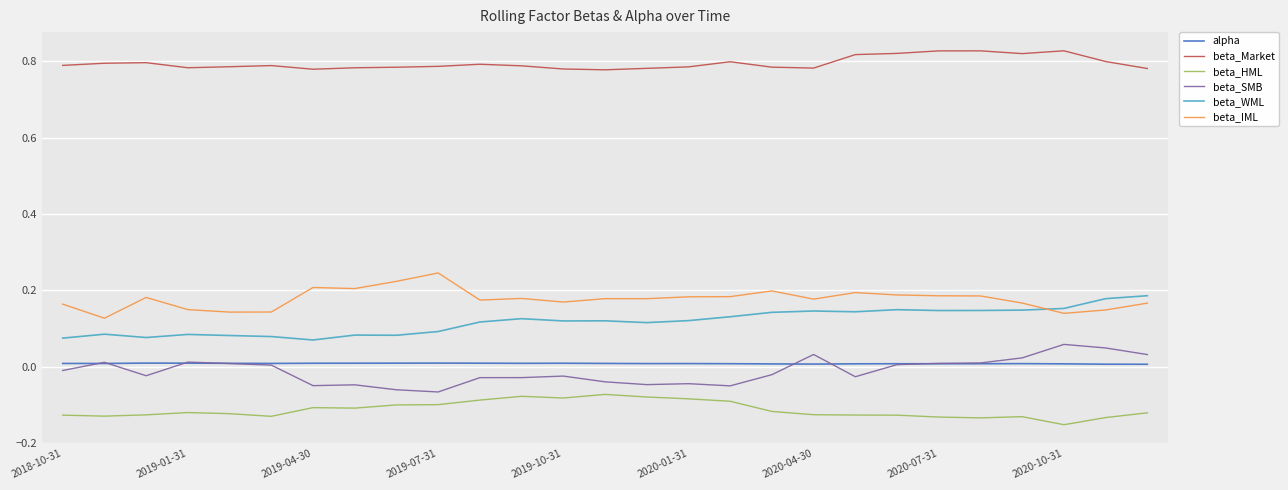

Rank the series by their maximum value, from highest to lowest.

beta_Market, beta_IML, beta_WML, beta_SMB, alpha, beta_HML